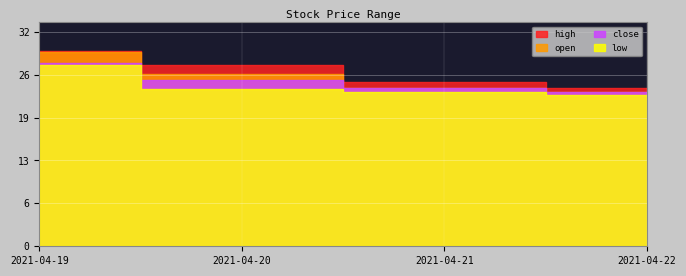

Between 2021-04-19 and 2021-04-21, which is larger?

2021-04-19